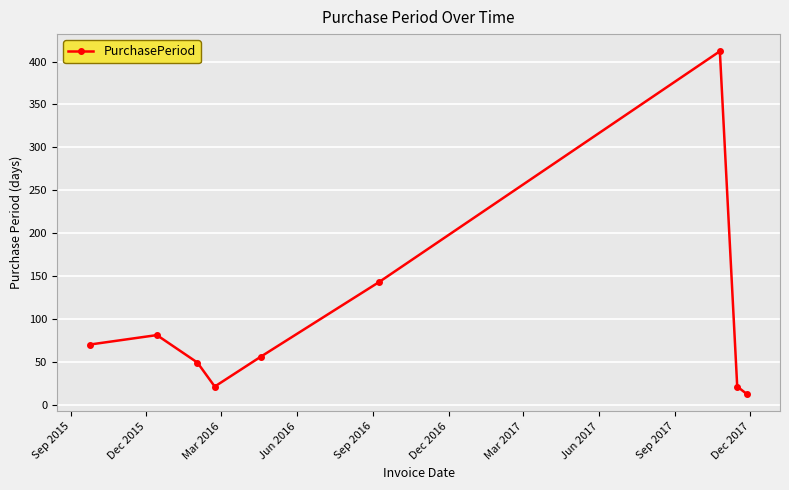

How many interior local valleys (lower than both neighbors) does the data have?

1